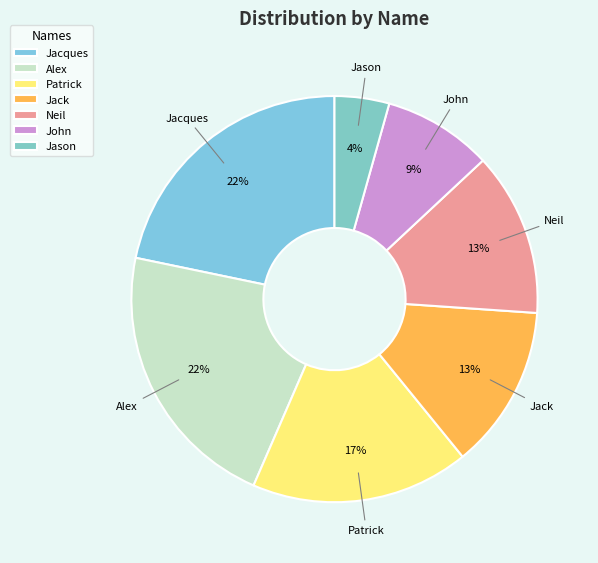

How many segments does this pie chart have?

7